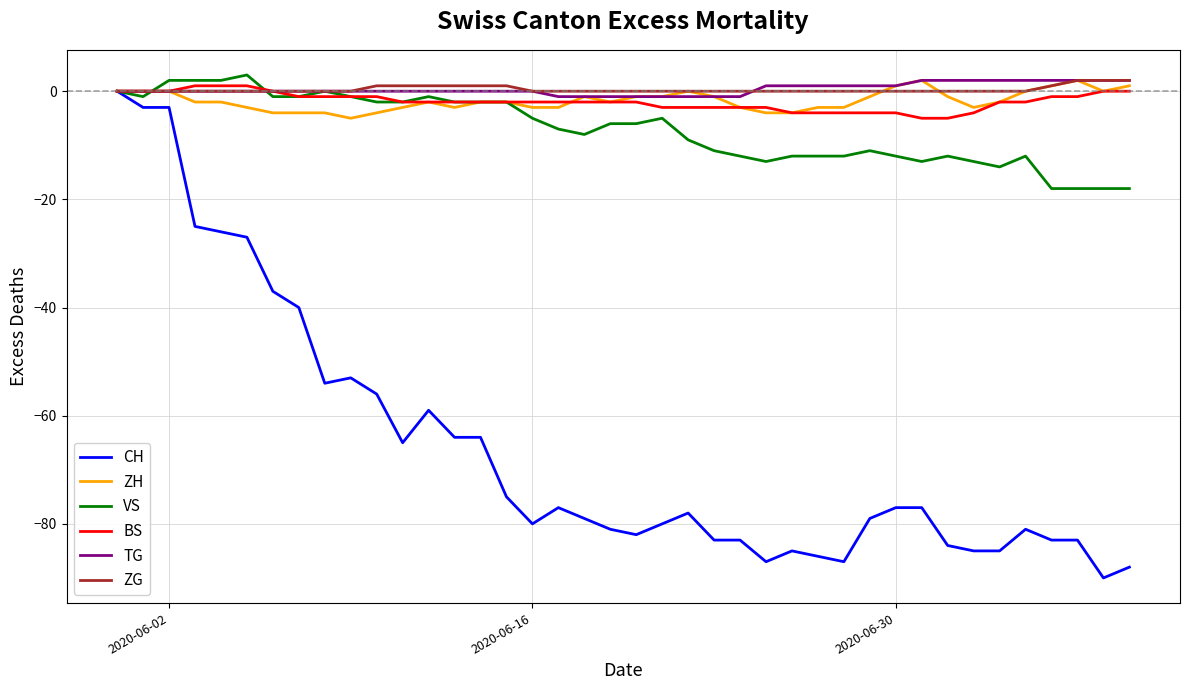

How many lines are shown in the chart?

6